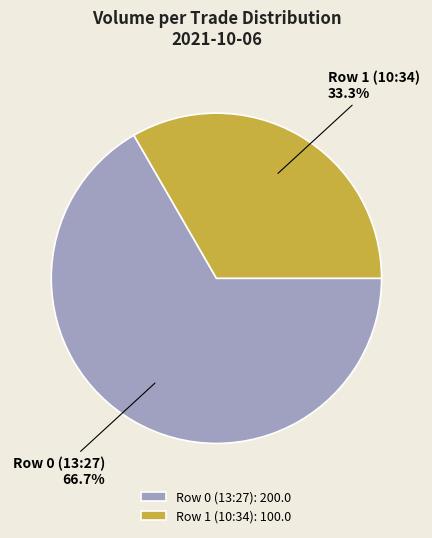

To the nearest percent, what percentage of the pie is Row 1 (10:34)?

33%